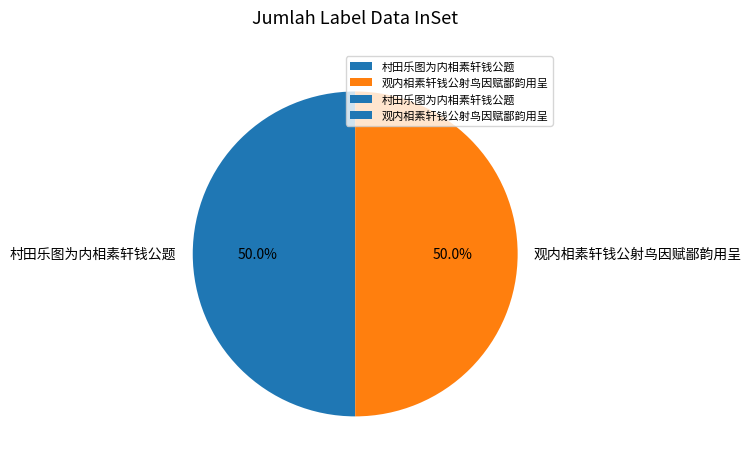

Count the number of slices in the pie.

2